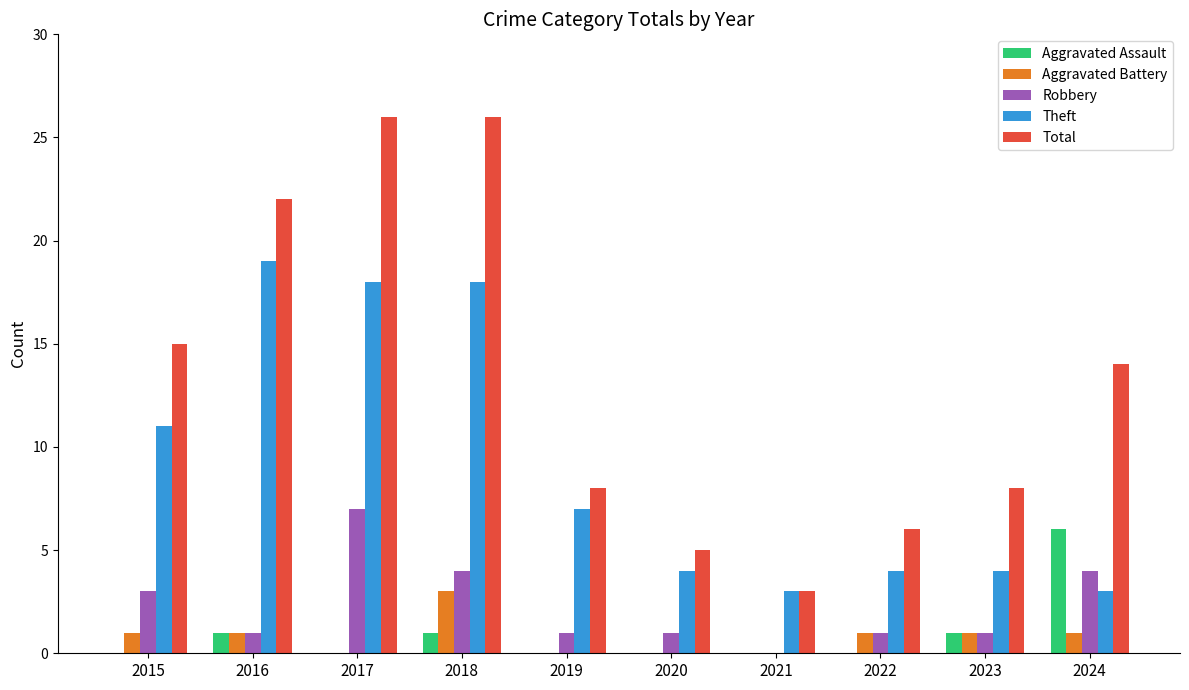

At which label does Aggravated Assault reach its peak?

2024